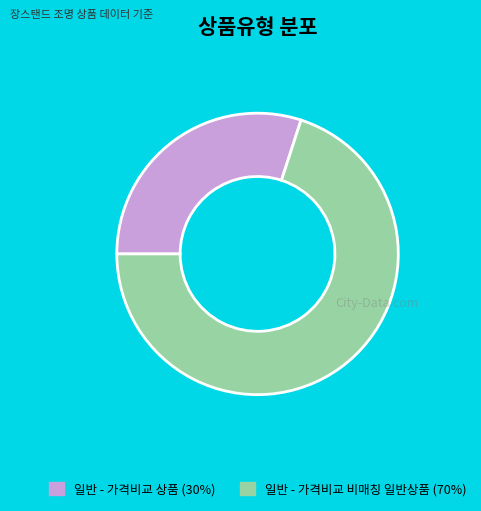

Rank the categories by value from lowest to highest.

일반 - 가격비교 상품, 일반 - 가격비교 비매칭 일반상품